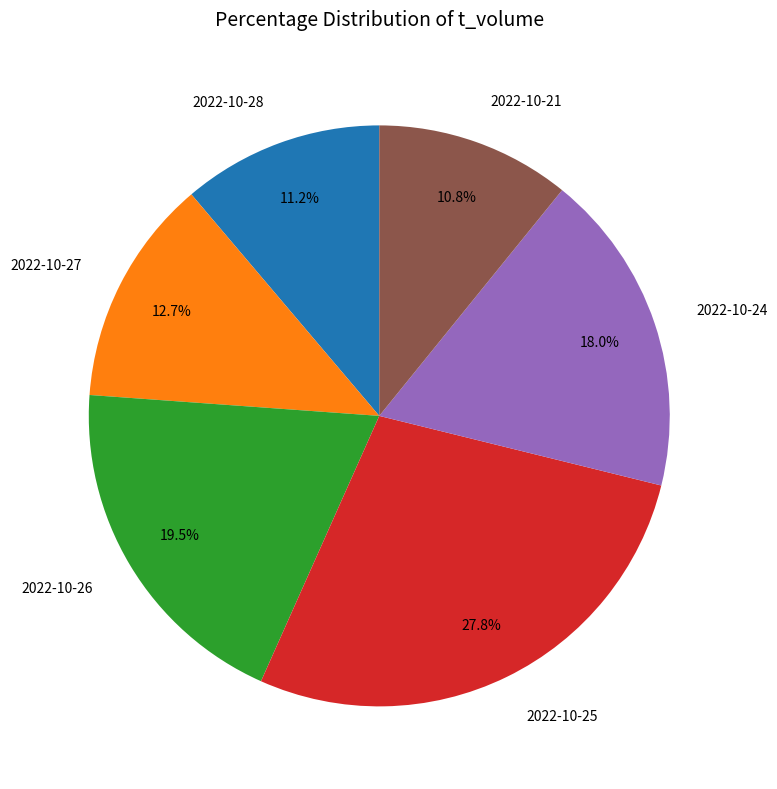

Which slice is the largest?

2022-10-25